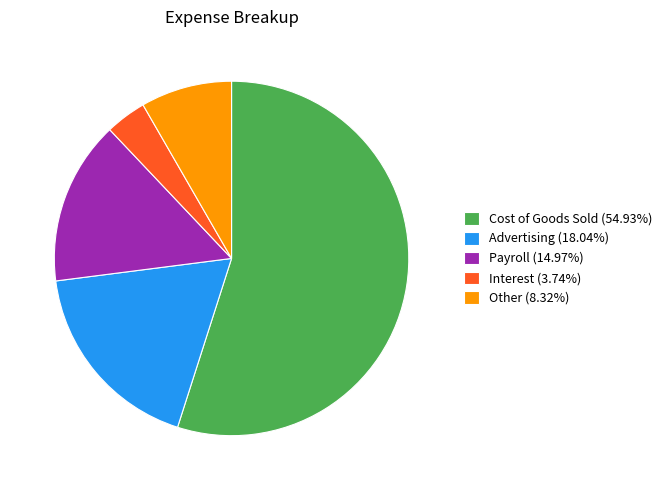

True or false: Payroll accounts for 15% of the total.

True